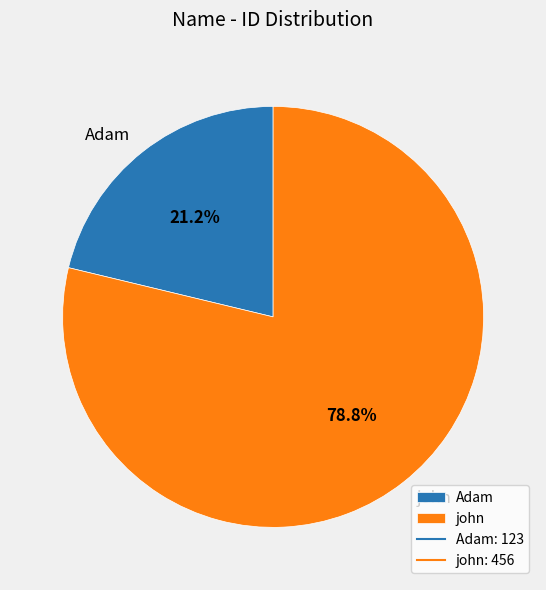

To the nearest percent, what percentage of the pie is Adam?

21%